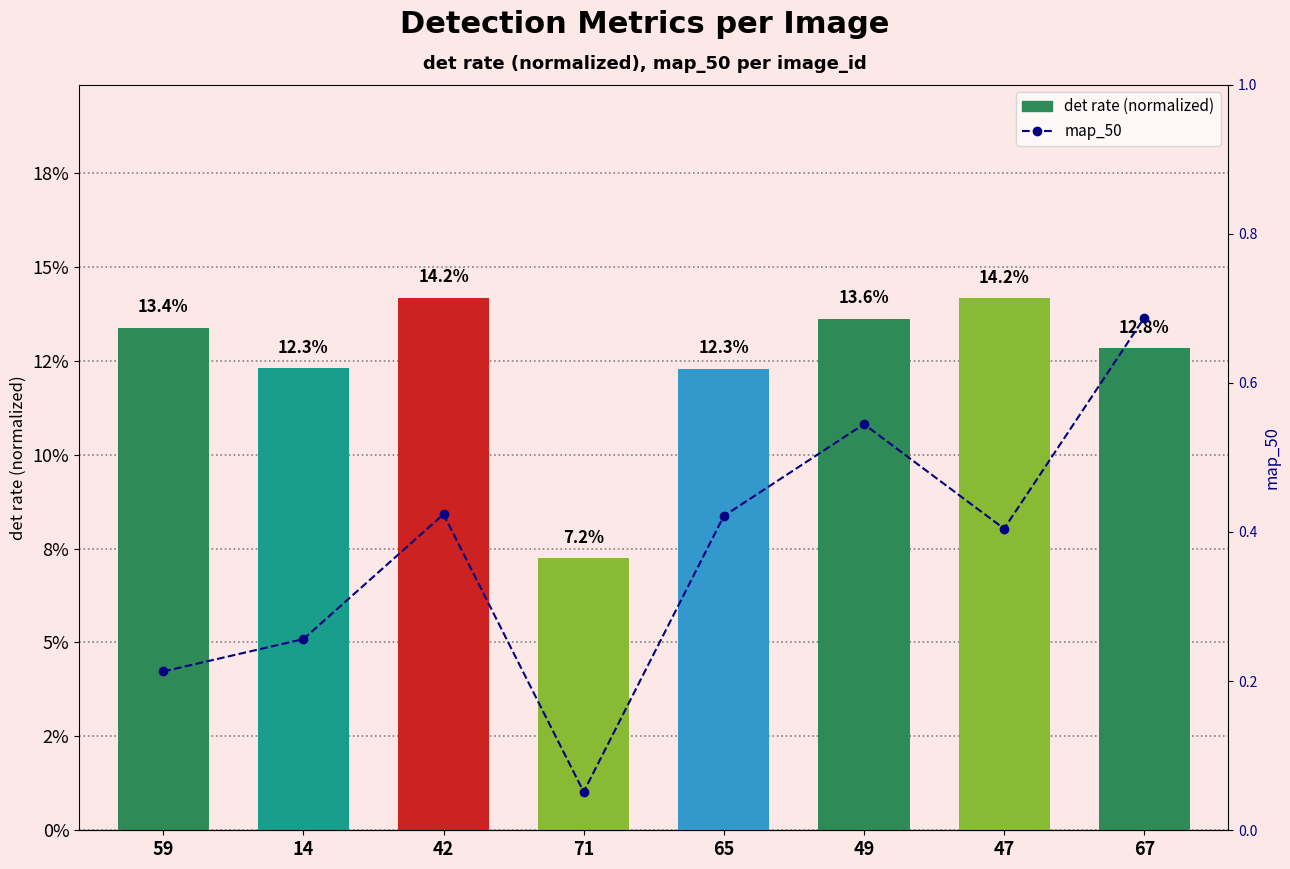

Does the chart contain stacked bars?

No